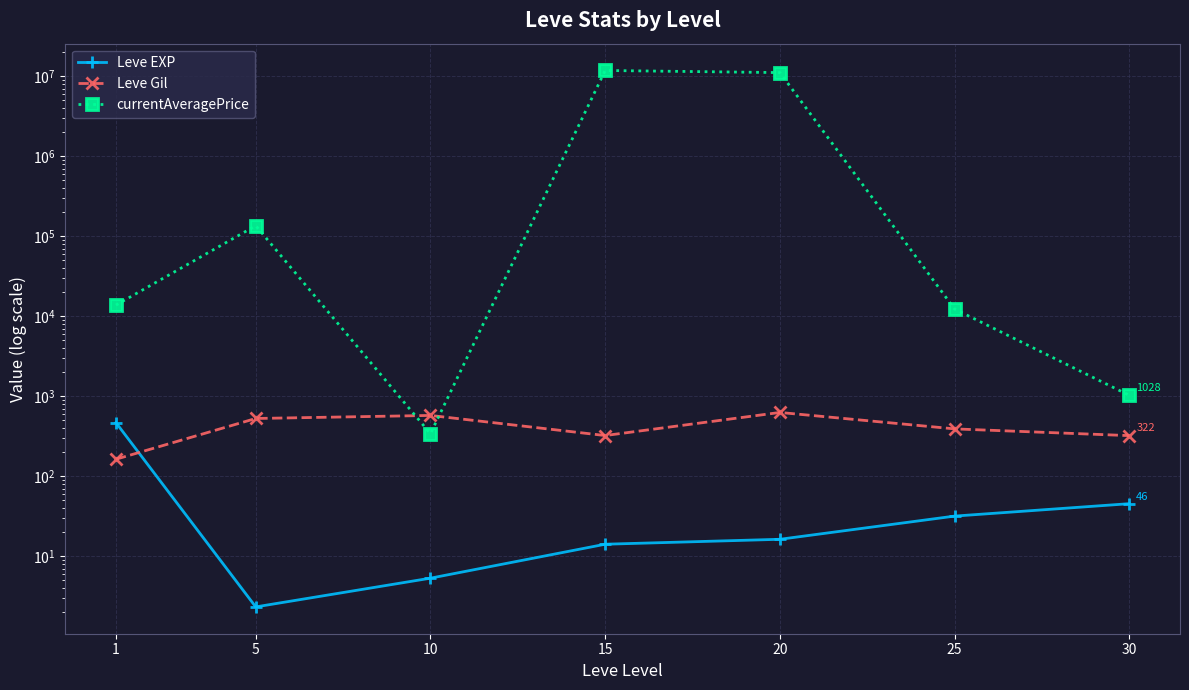

The value of Leve EXP at 5 is 2.3. True or false?

True